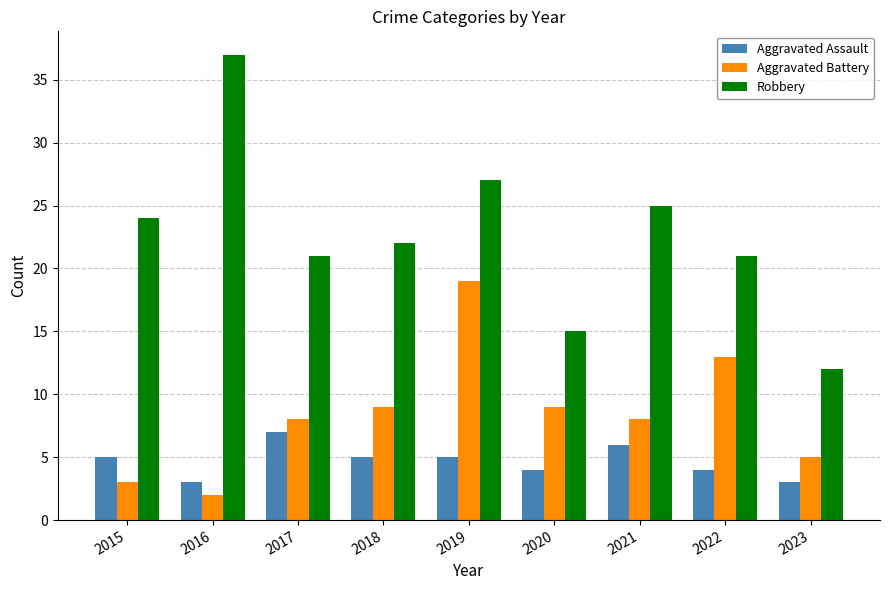

What is the spread (max minus min) of values at 2019?

22